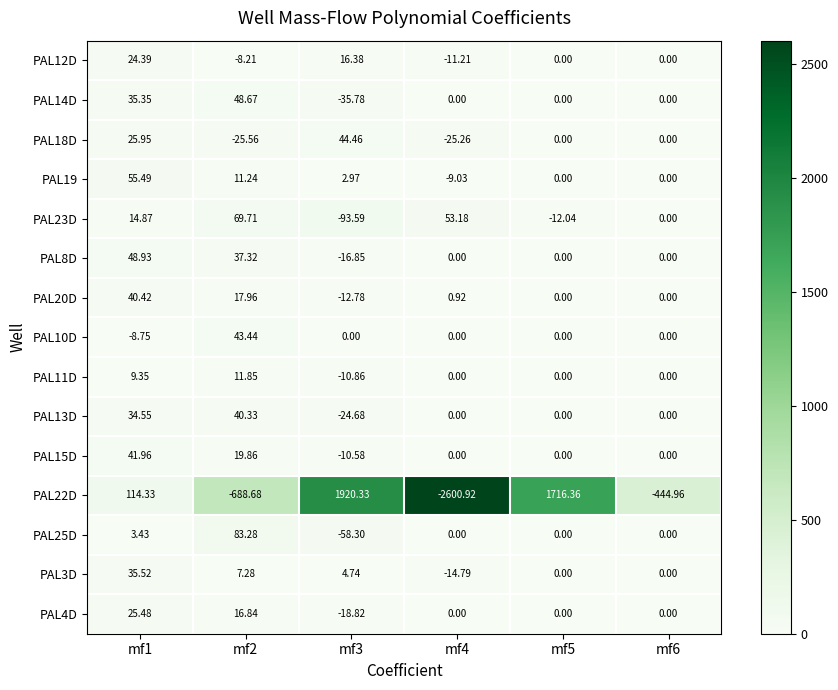

Is the value of PAL23D at mf1 greater than the value of PAL22D at mf5?

No